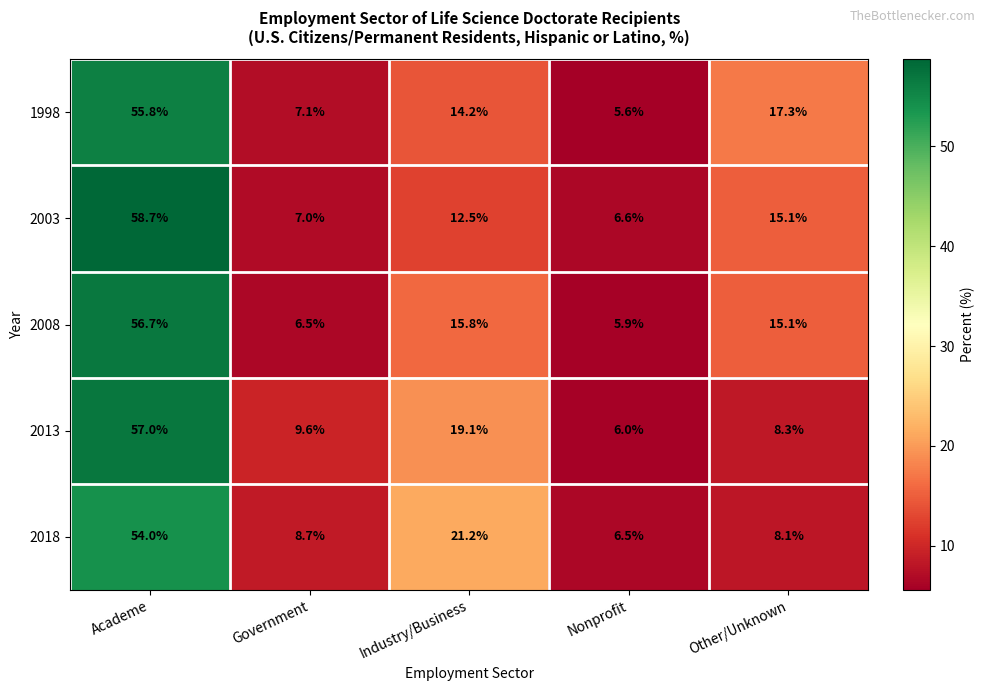

At which category is the sum across all series the highest?

Academe